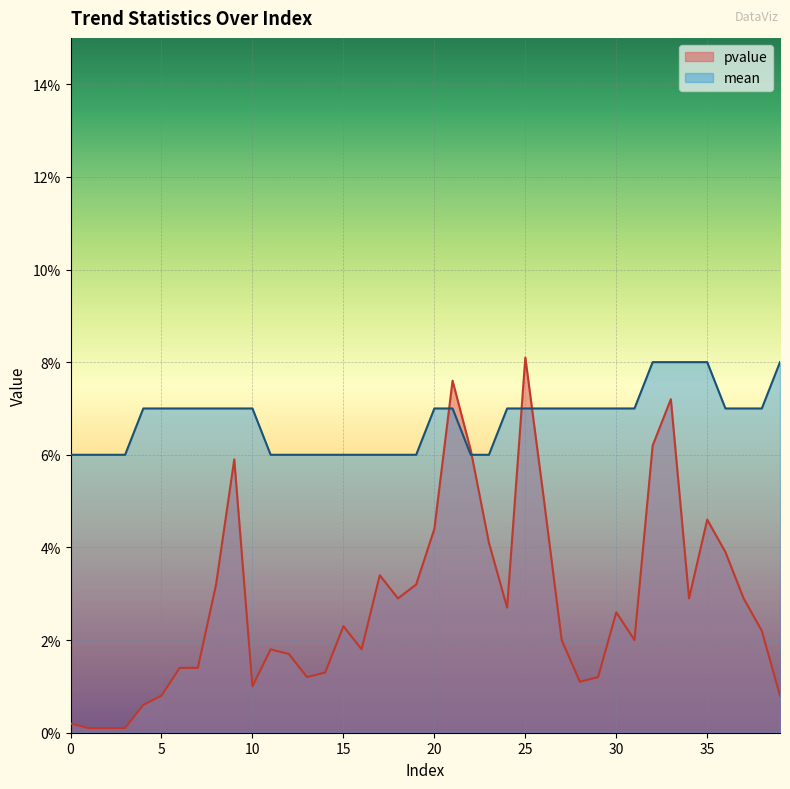

What is the greatest value displayed?

0.1